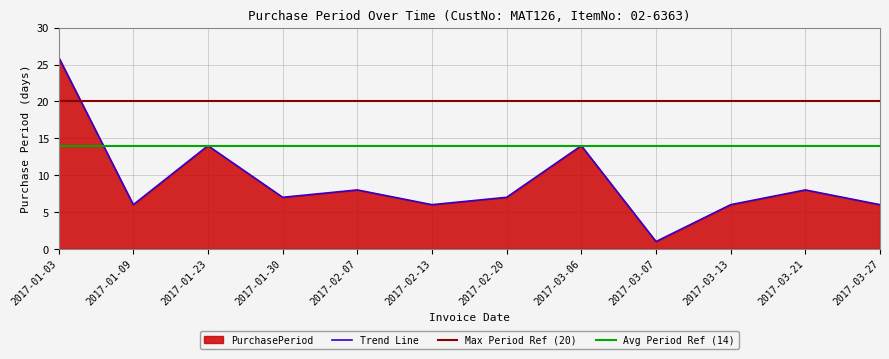

What is the smallest value displayed?

1